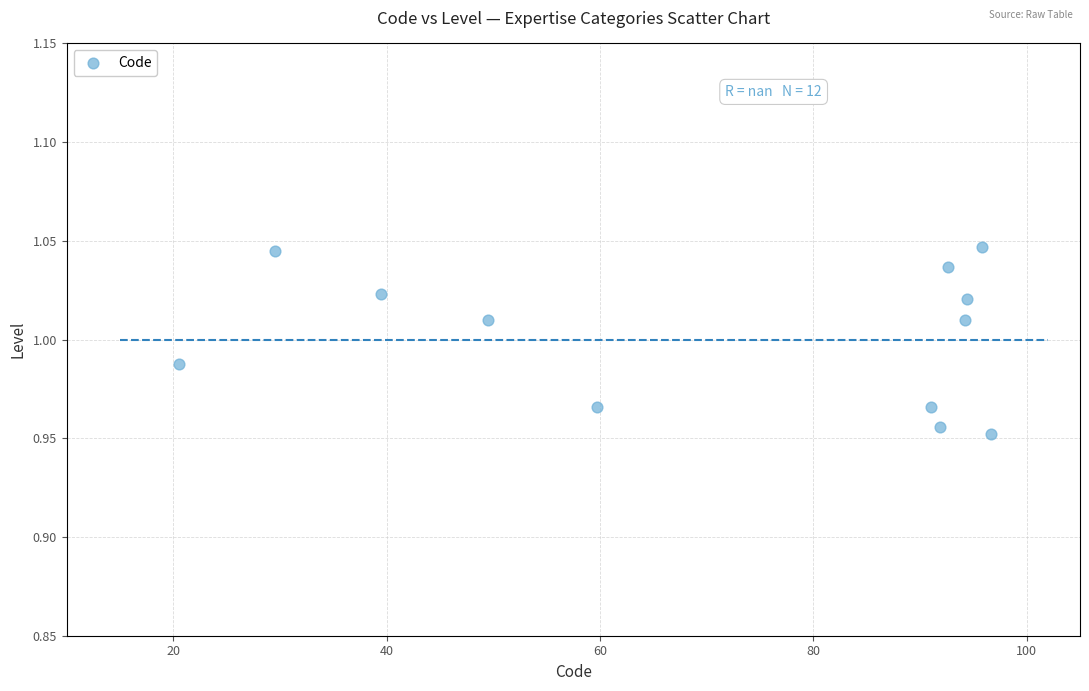

What is the average X value?

71.3